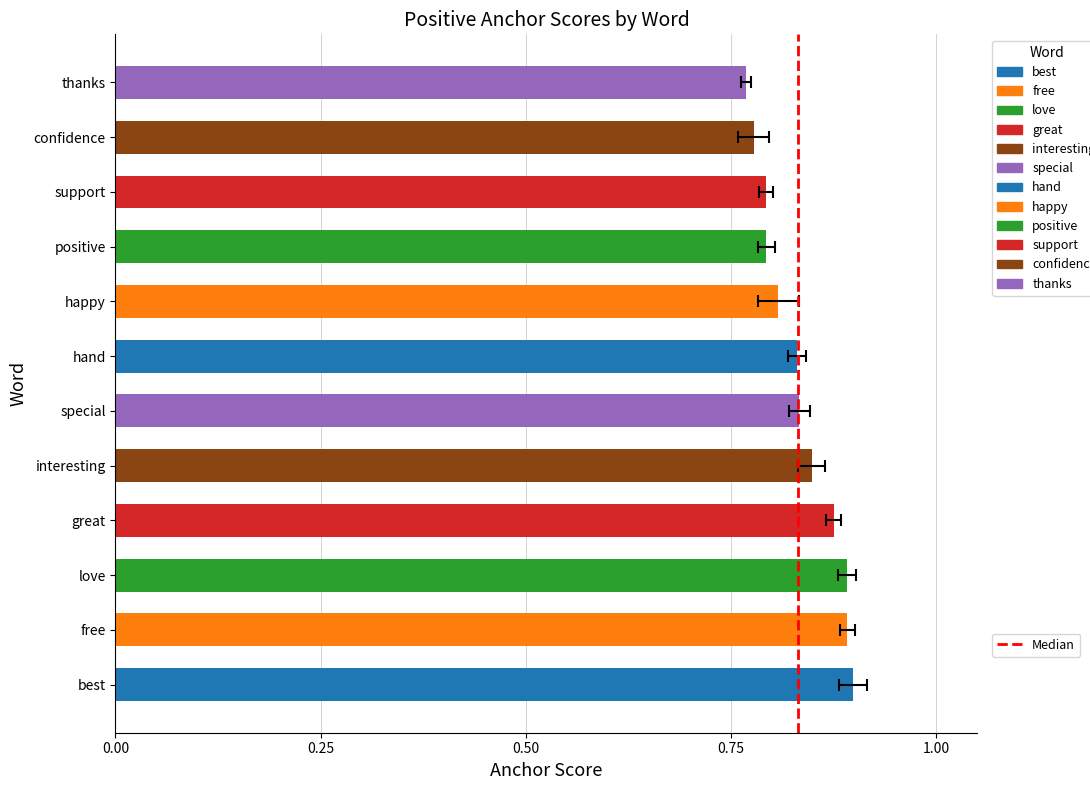

What is the average value?

0.8